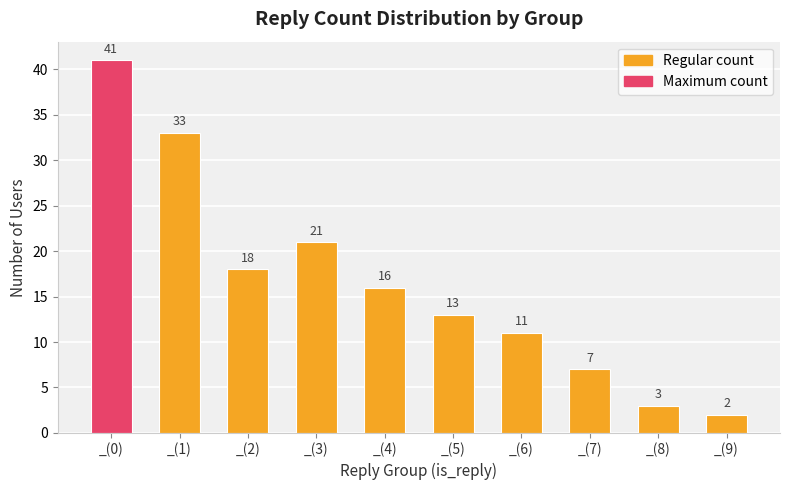

How many data points does each series have?

10